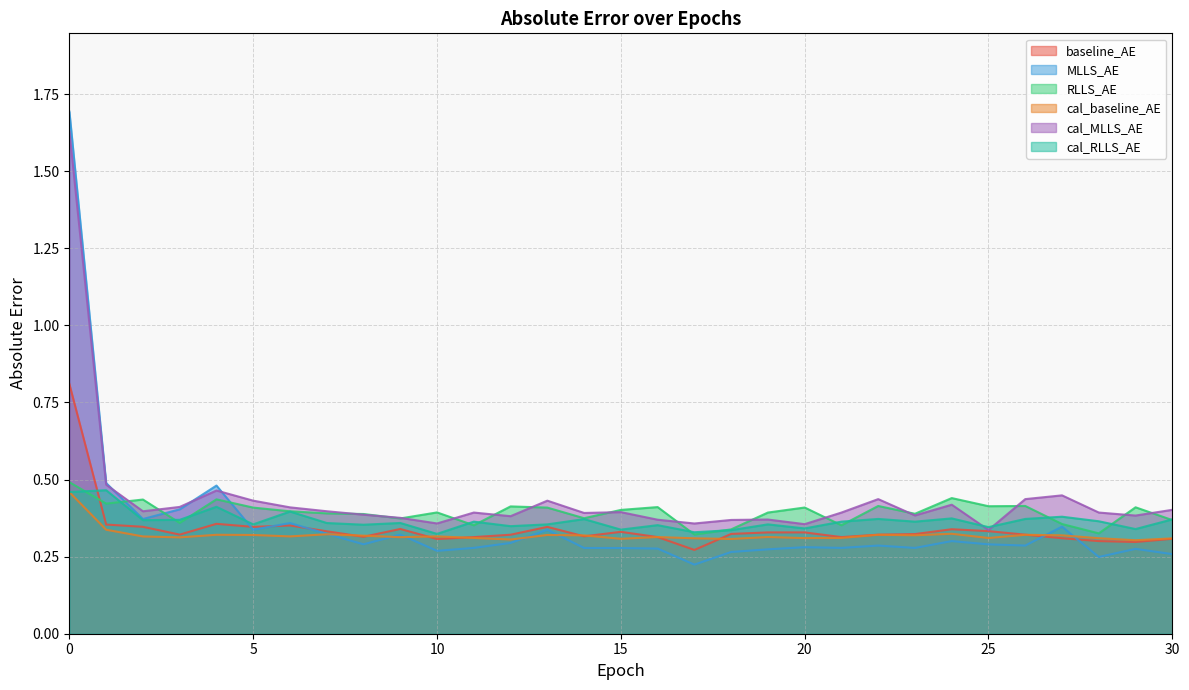

Which series changed the most between 6 and 24?

MLLS_AE